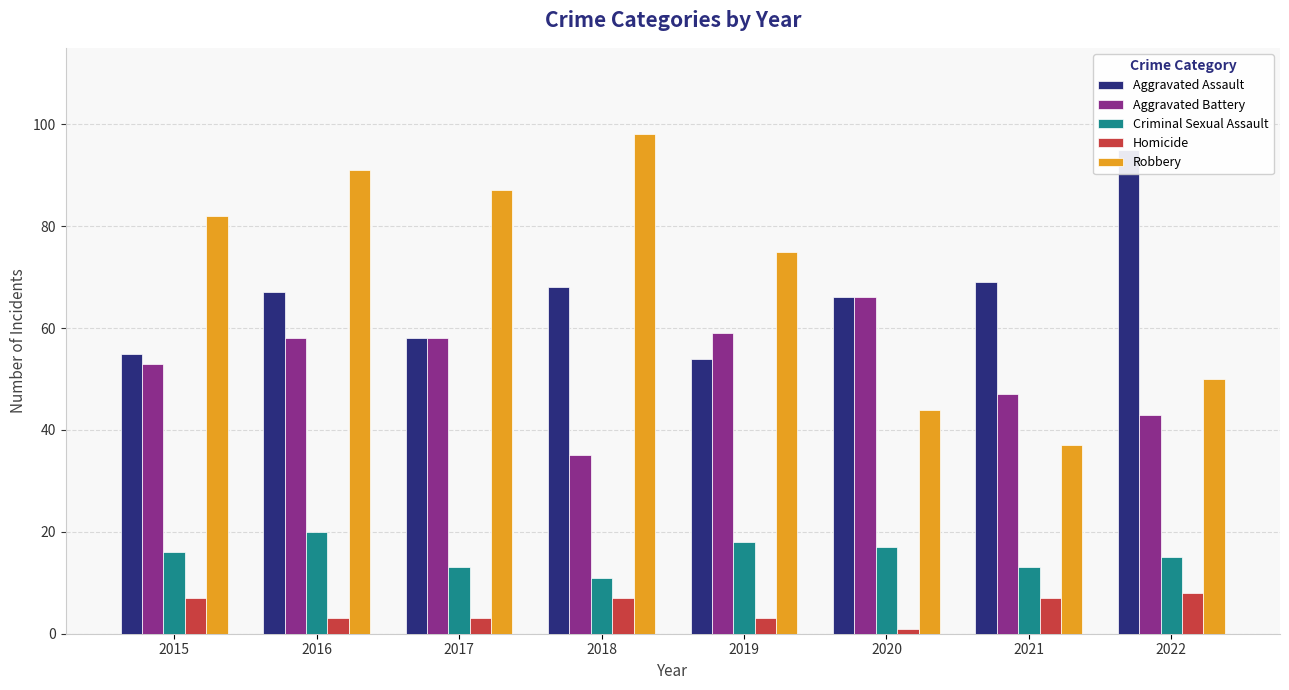

Reading left to right, extract all data points from this chart.

Aggravated Assault: 55	67	58	68	54	66	69	95
Aggravated Battery: 53	58	58	35	59	66	47	43
Criminal Sexual Assault: 16	20	13	11	18	17	13	15
Homicide: 7	3	3	7	3	1	7	8
Robbery: 82	91	87	98	75	44	37	50